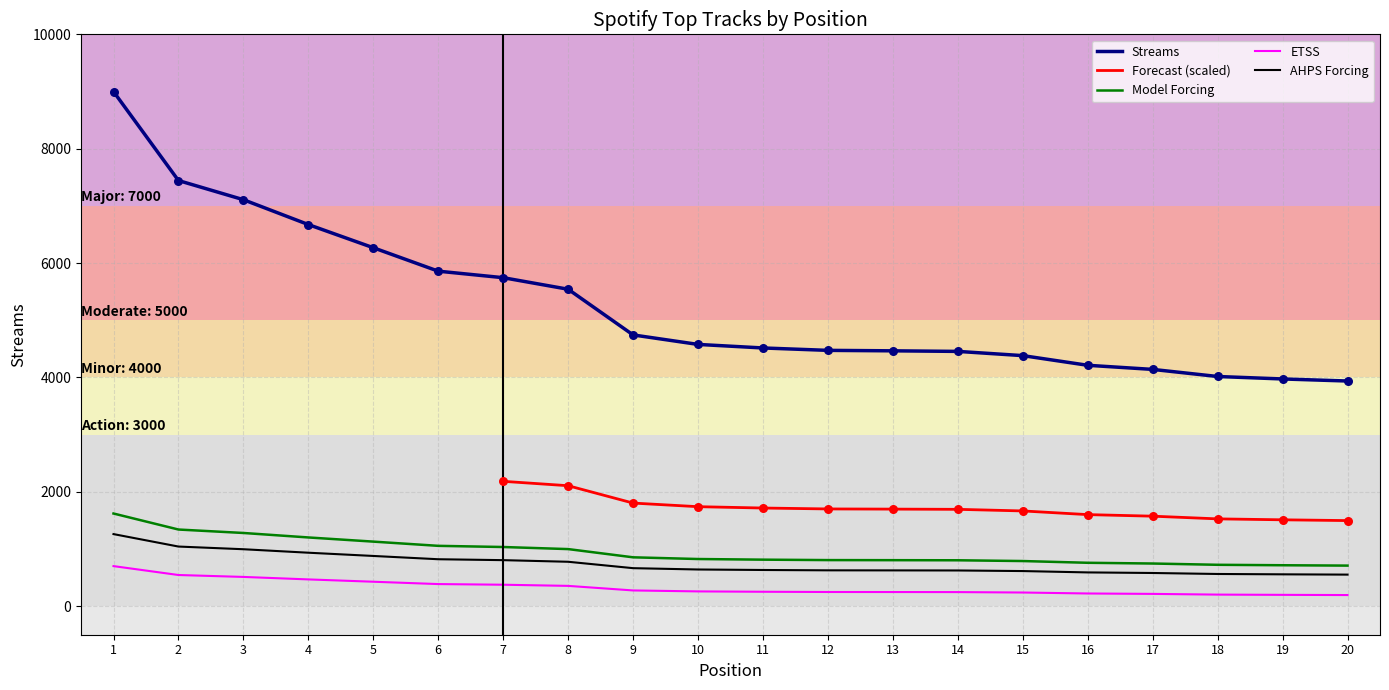

What is the change in value from 8 to 20?

-1605